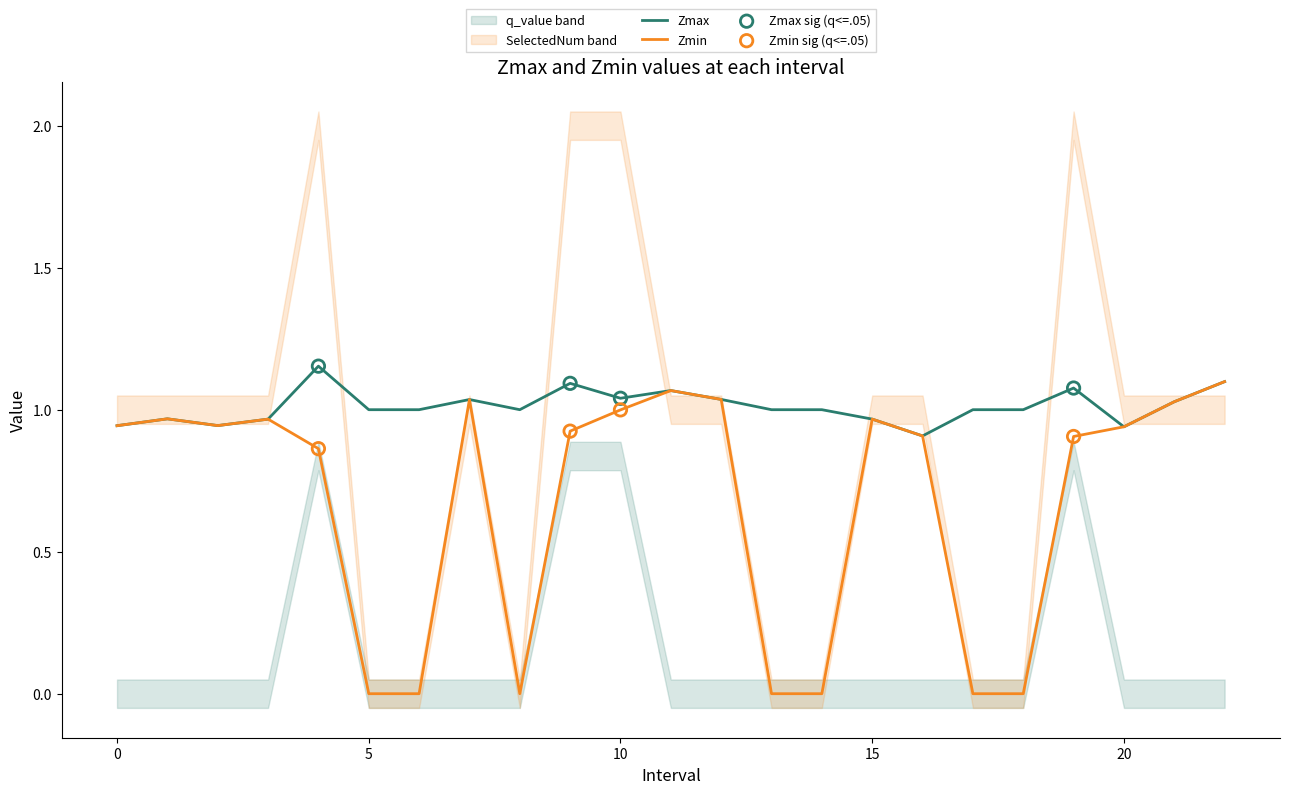

At how many categories does at least one series exceed 0?

23